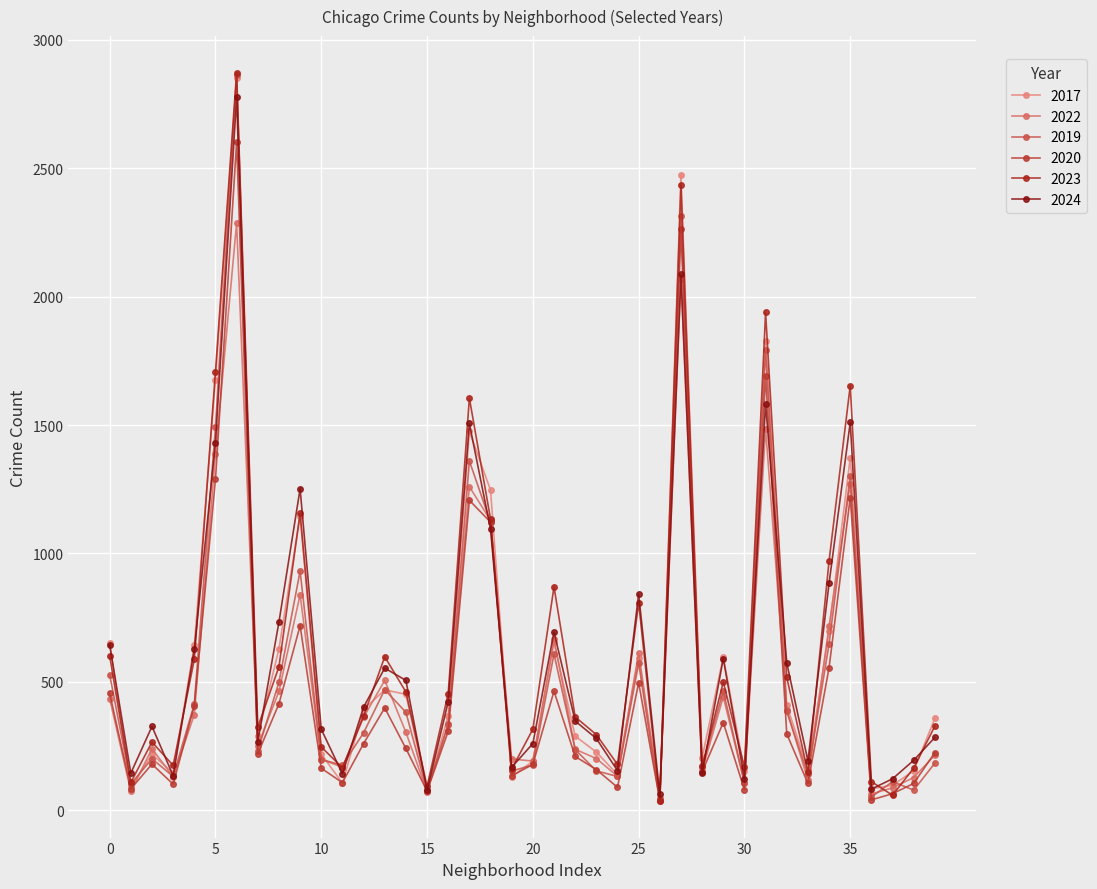

True or false: 2024 has more than 1 interior local peaks.

True